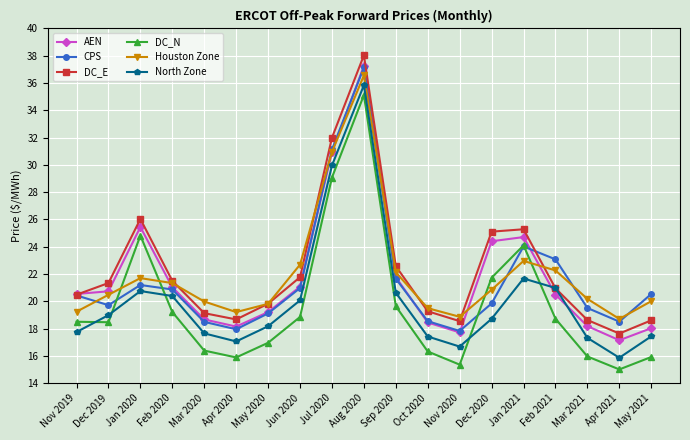

True or false: CPS has more than 0 interior local peaks.

True